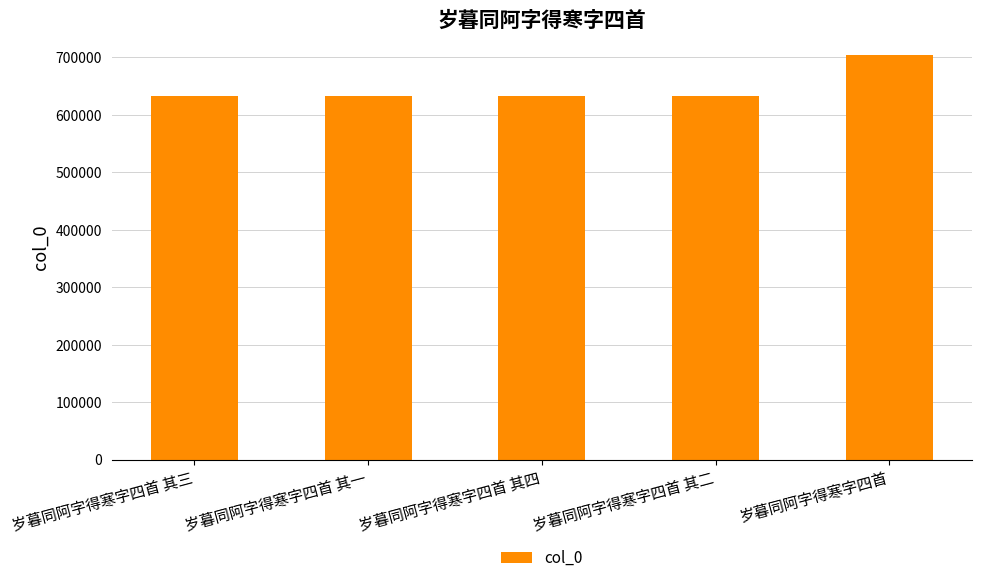

Between 岁暮同阿字得寒字四首 其三 and 岁暮同阿字得寒字四首, which is larger?

岁暮同阿字得寒字四首